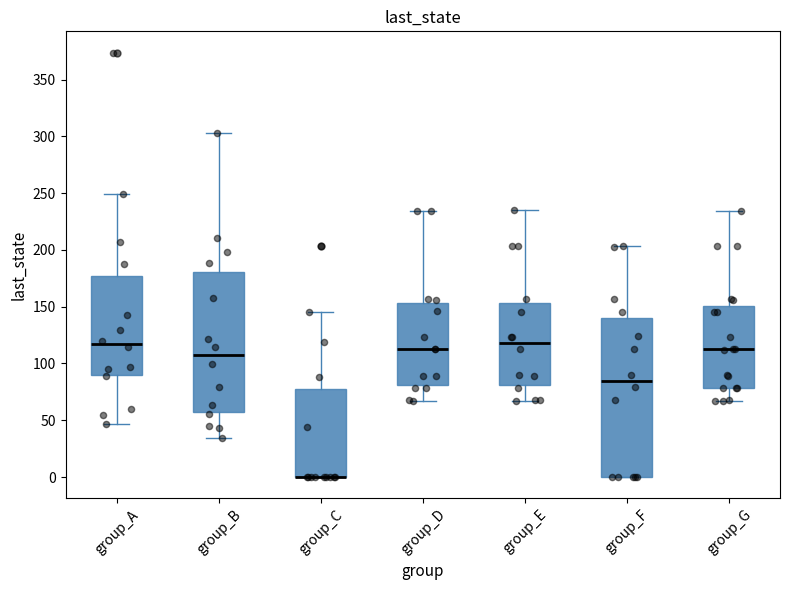

Comparing the boxes themselves (not the whiskers), which one is the tallest?

group_F